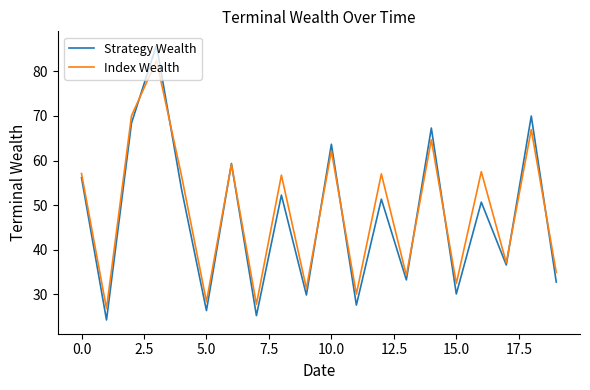

In Index Wealth, how many points are higher than both neighbors (excluding endpoints)?

8